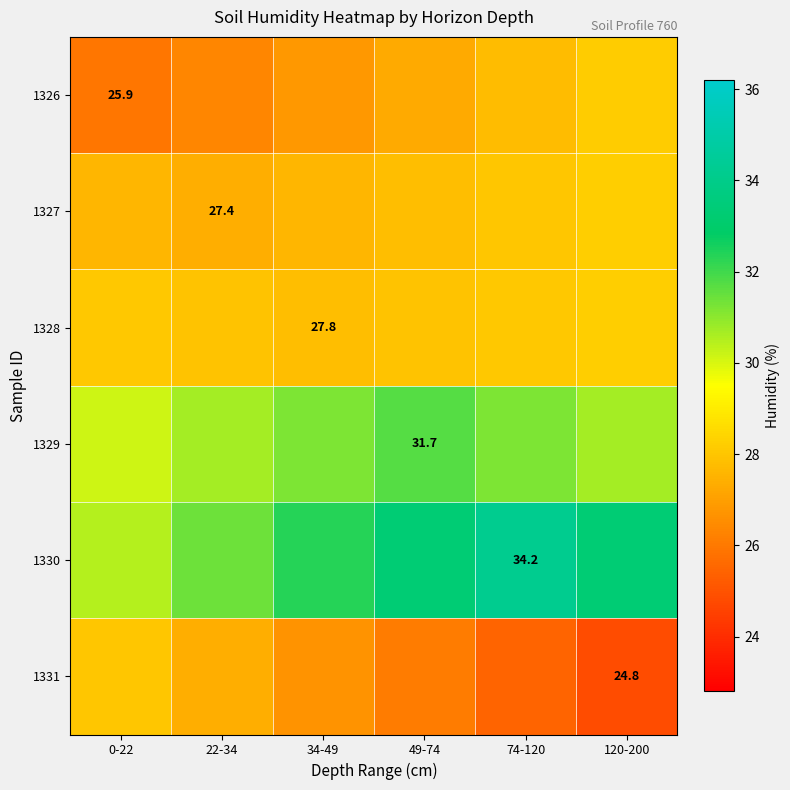

Read the 1330 value at 34-49.

32.3